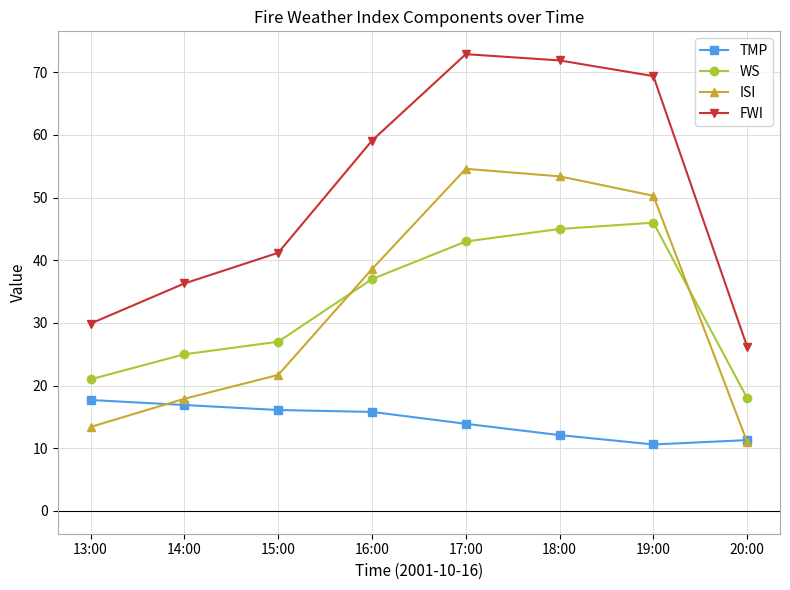

At how many categories does at least one series exceed 65?

3